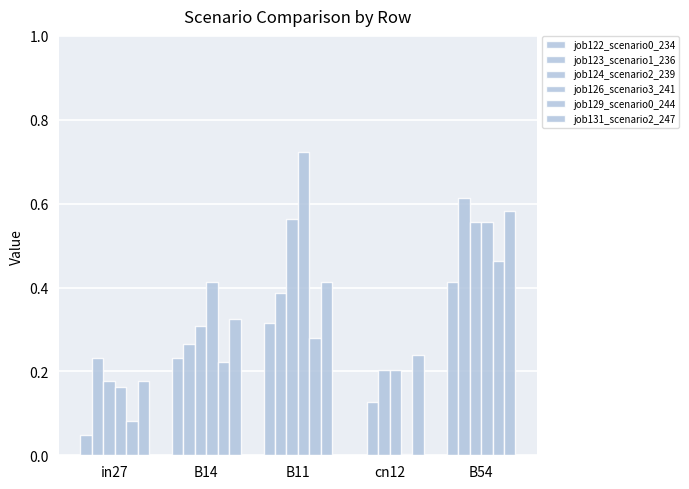

Rank the series at B54 from lowest to highest value.

job122_scenario0_234, job129_scenario0_244, job124_scenario2_239, job126_scenario3_241, job131_scenario2_247, job123_scenario1_236